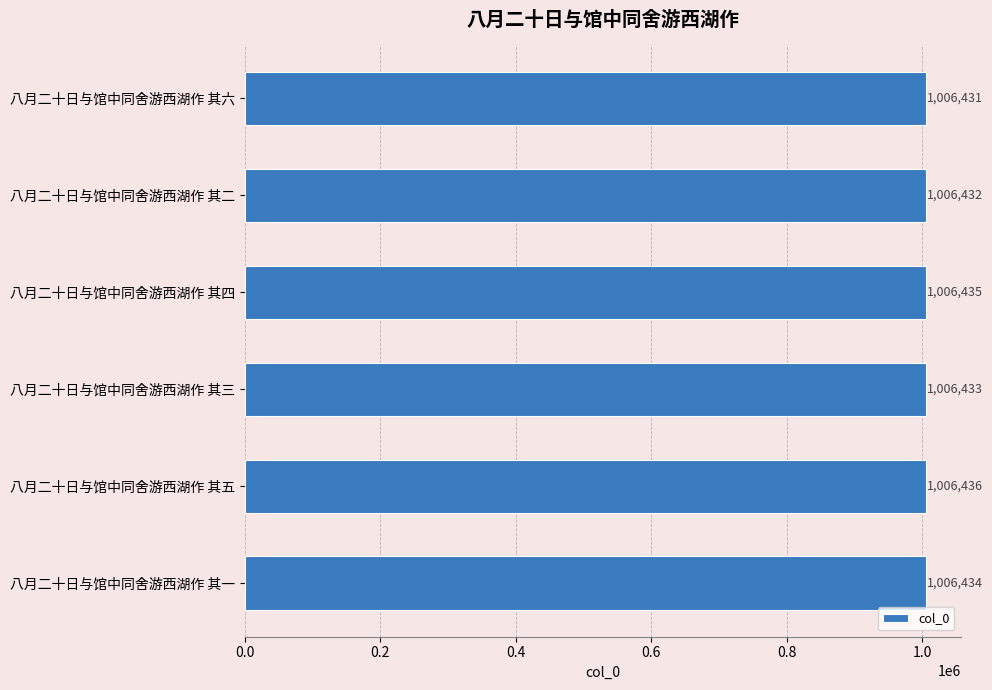

What is the average value?

1006434